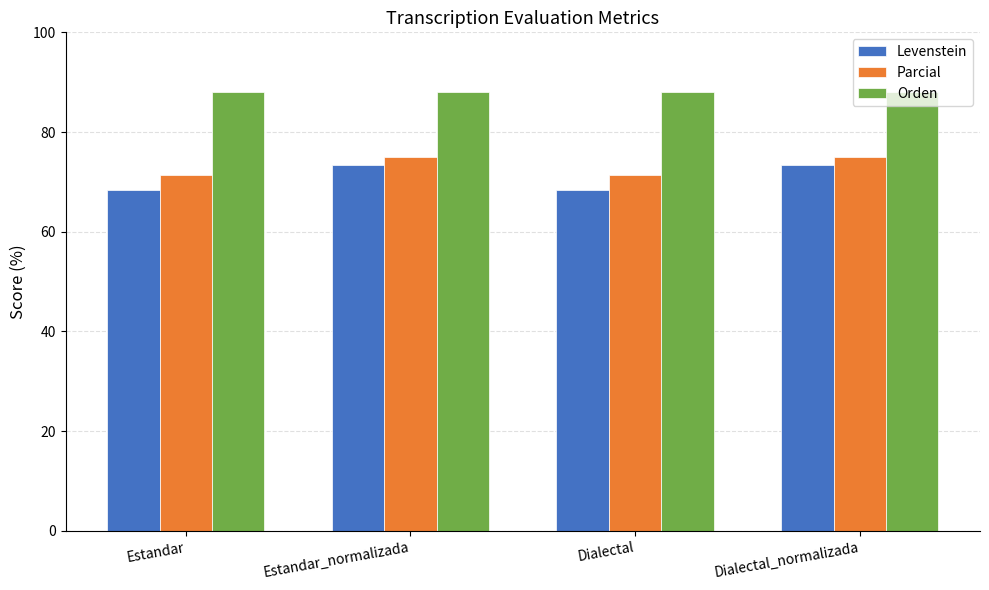

Which series changed the most between Estandar and Estandar_normalizada?

Levenstein